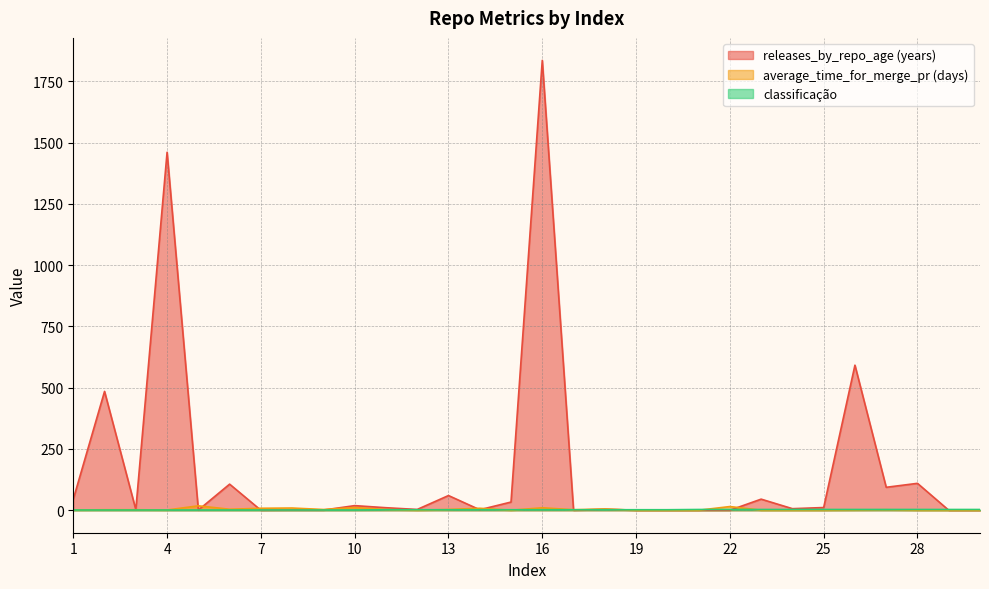

At which category is the sum across all series the highest?

16